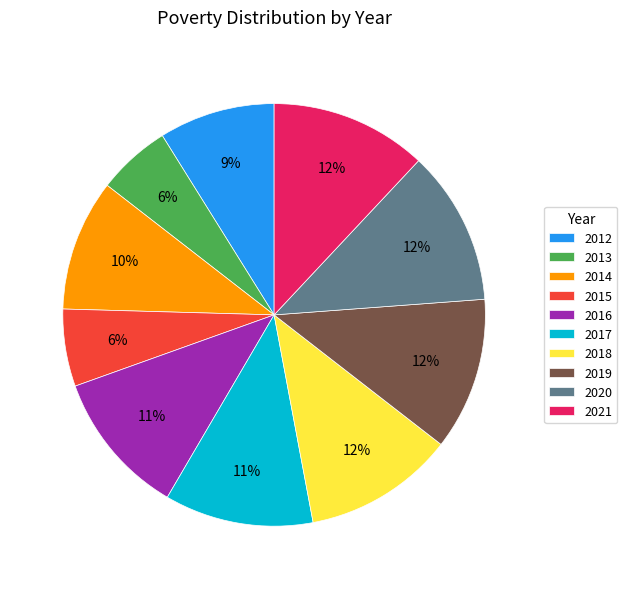

Is the sum of 2015 and 2019 greater than half?

No